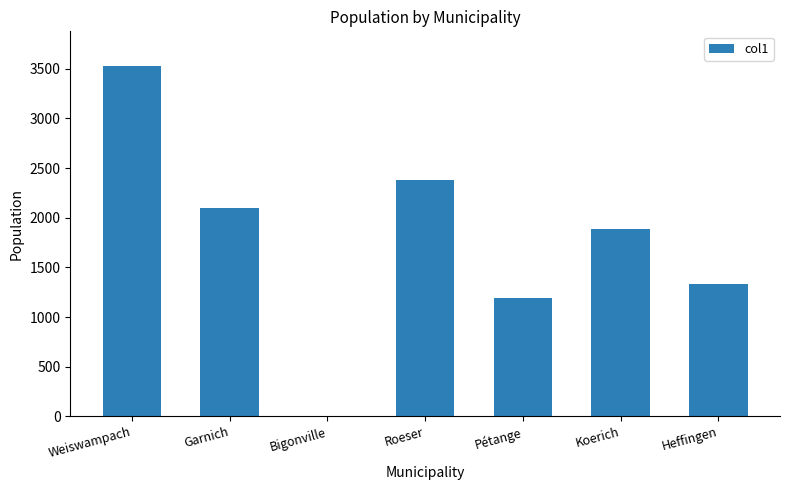

True or false: the data shows 2095 at Garnich.

True